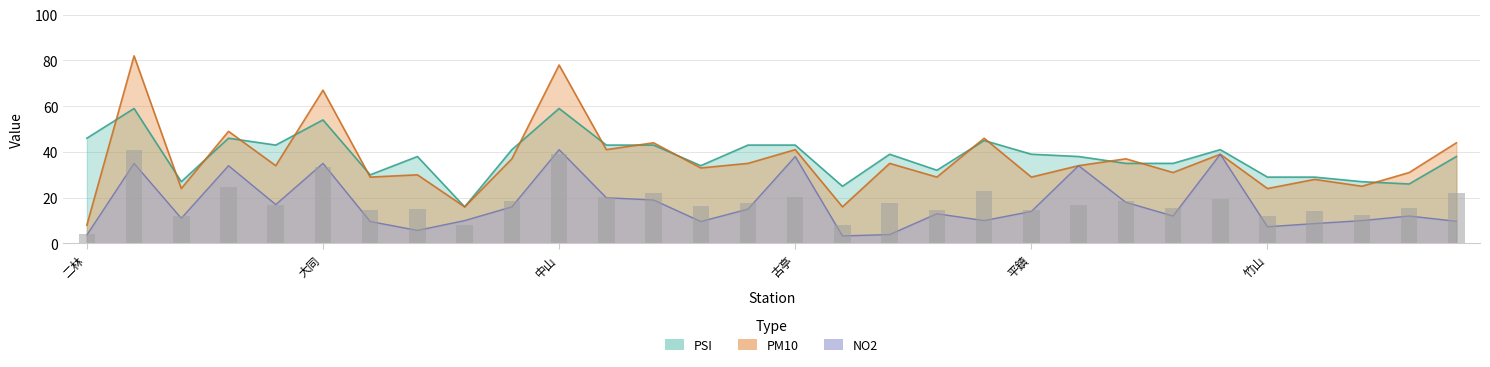

What is the difference between the maximum and minimum values in the PSI series?

43.0